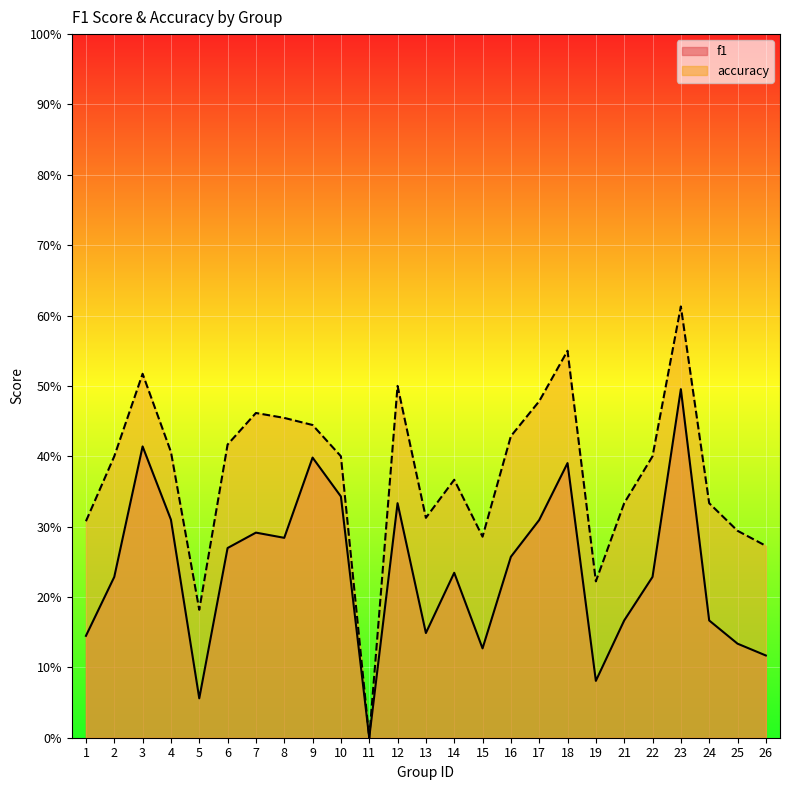

What are all the series names shown in the legend?

f1, accuracy